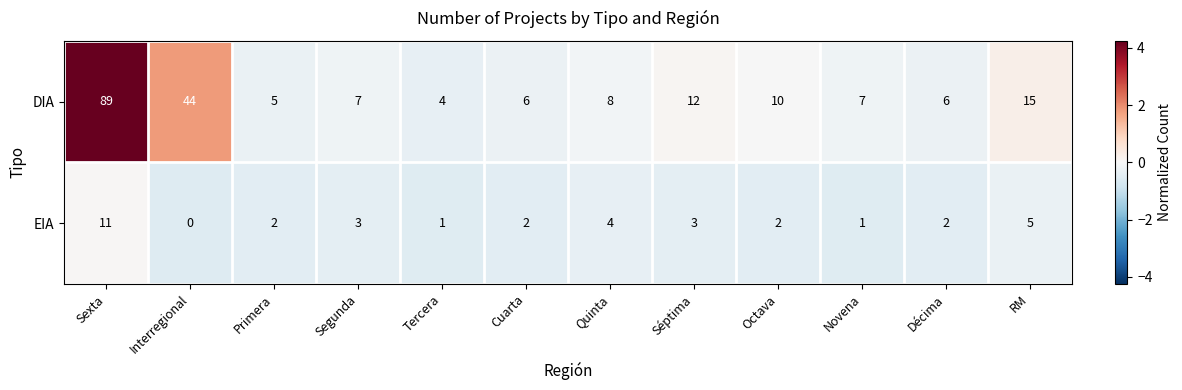

Where does the EIA series first go above 2?

Sexta